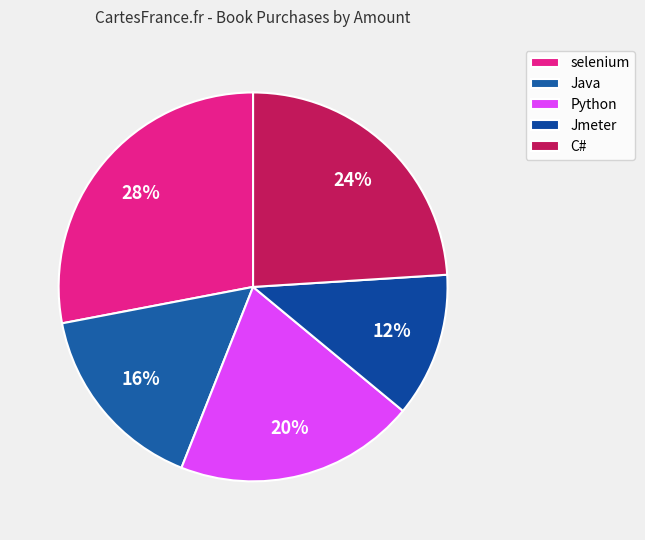

Is it true that selenium is 40% of the pie?

False